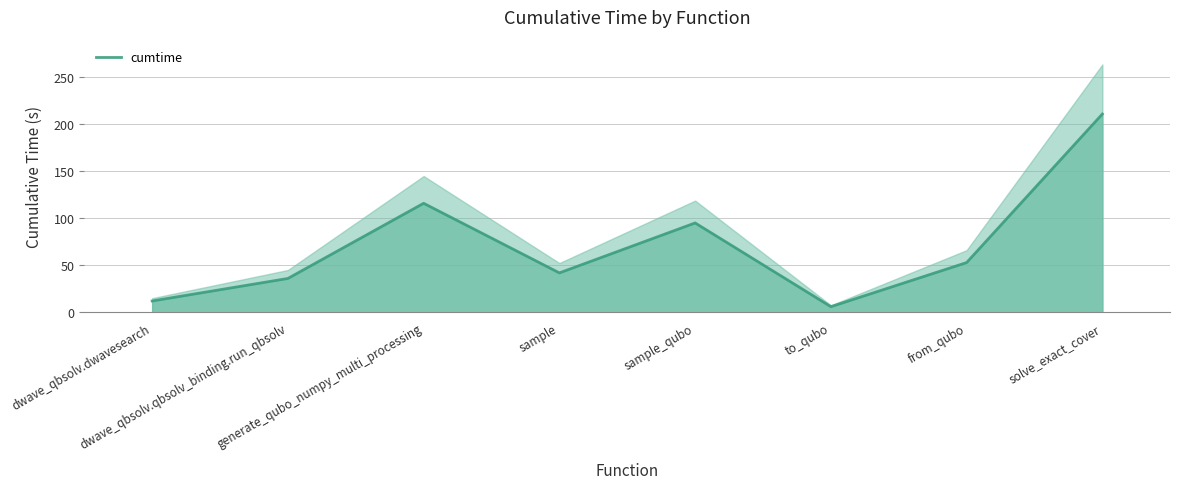

How many data points are less than 52?

4